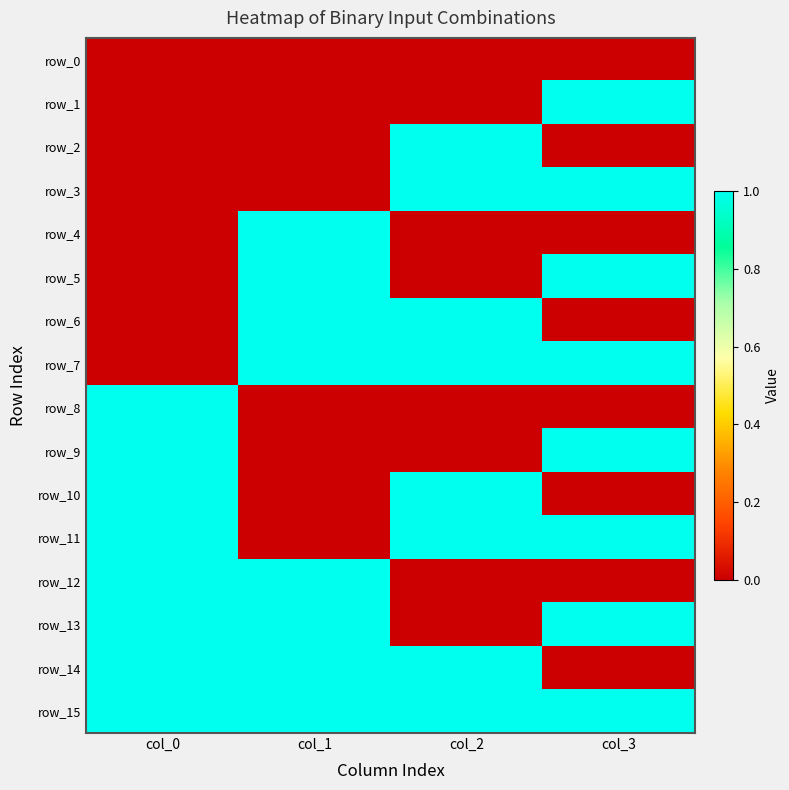

Reading left to right, transcribe all the data shown in this chart.

row_0: col_0=0	col_1=0	col_2=0	col_3=0
row_1: col_0=0	col_1=0	col_2=0	col_3=1
row_2: col_0=0	col_1=0	col_2=1	col_3=0
row_3: col_0=0	col_1=0	col_2=1	col_3=1
row_4: col_0=0	col_1=1	col_2=0	col_3=0
row_5: col_0=0	col_1=1	col_2=0	col_3=1
row_6: col_0=0	col_1=1	col_2=1	col_3=0
row_7: col_0=0	col_1=1	col_2=1	col_3=1
row_8: col_0=1	col_1=0	col_2=0	col_3=0
row_9: col_0=1	col_1=0	col_2=0	col_3=1
row_10: col_0=1	col_1=0	col_2=1	col_3=0
row_11: col_0=1	col_1=0	col_2=1	col_3=1
row_12: col_0=1	col_1=1	col_2=0	col_3=0
row_13: col_0=1	col_1=1	col_2=0	col_3=1
row_14: col_0=1	col_1=1	col_2=1	col_3=0
row_15: col_0=1	col_1=1	col_2=1	col_3=1